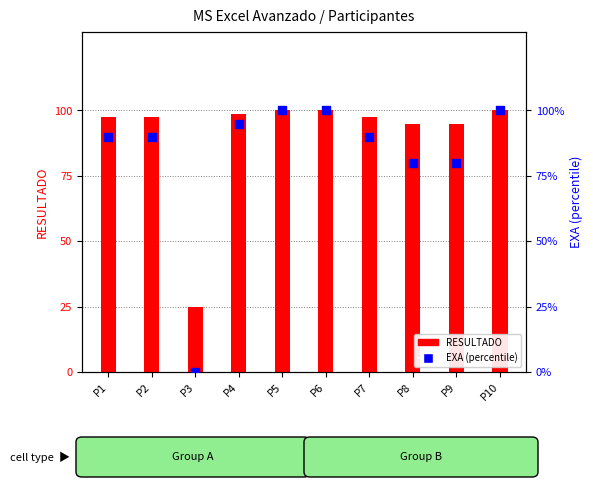

At how many categories does at least one series exceed 35?

9